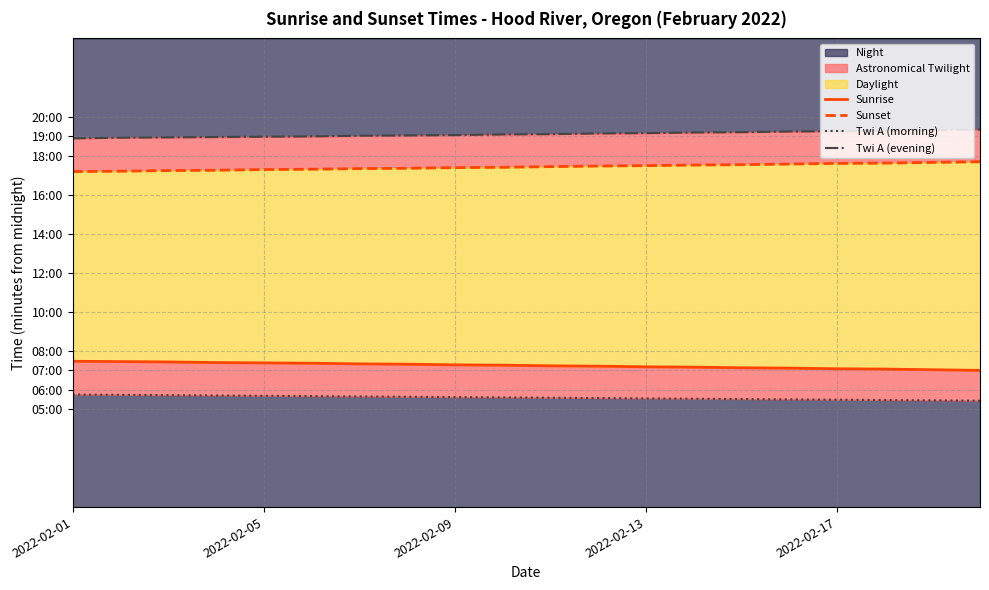

True or false: Twi A (evening) and Twi A (morning) intersect in this chart.

False